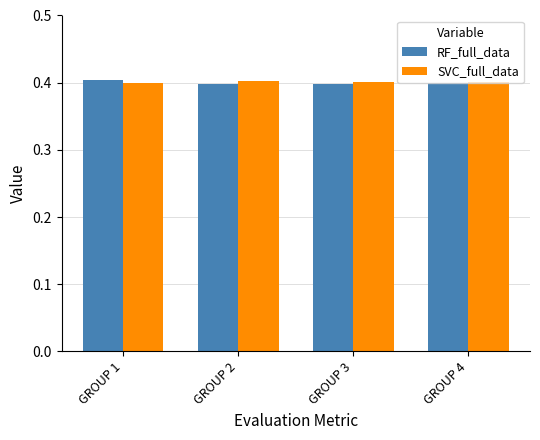

What is the lowest value of the SVC_full_data series?

0.4